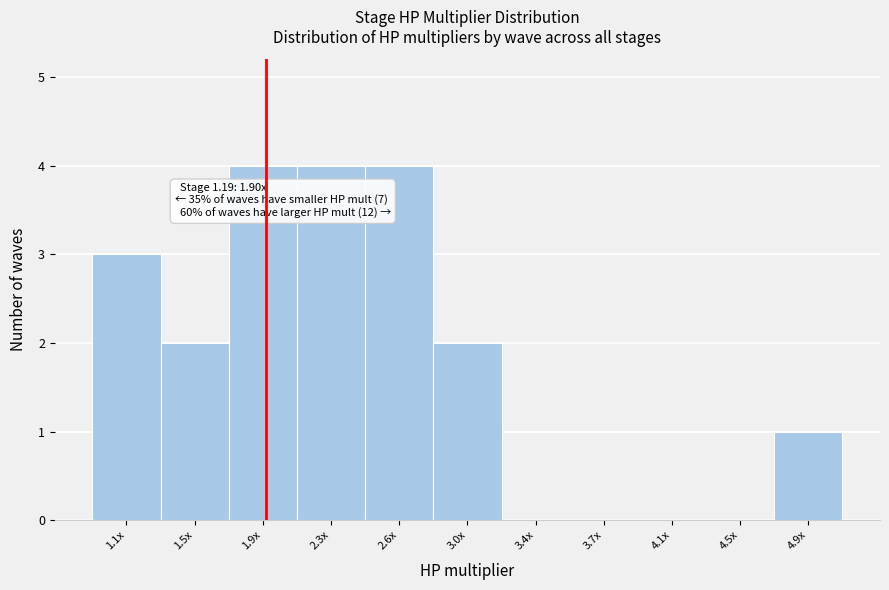

Reading left to right, what are all the values shown in this chart?

1.1x=3	1.5x=2	1.9x=4	2.3x=4	2.6x=4	3.0x=2	3.4x=0	3.7x=0	4.1x=0	4.5x=0	4.9x=1